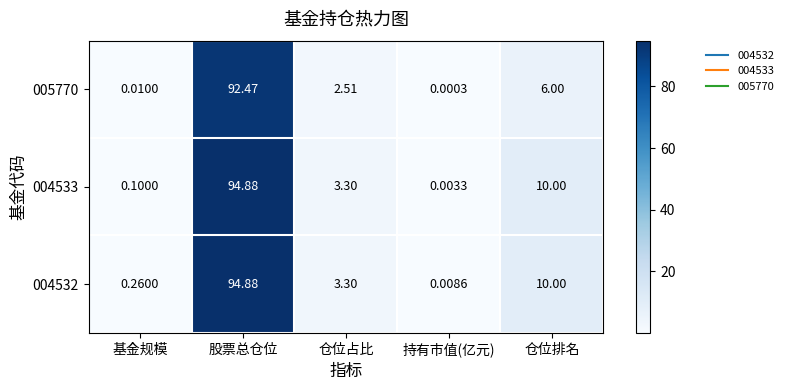

Rank the categories by 004532 value from highest to lowest.

股票总仓位, 仓位排名, 仓位占比, 基金规模, 持有市值(亿元)